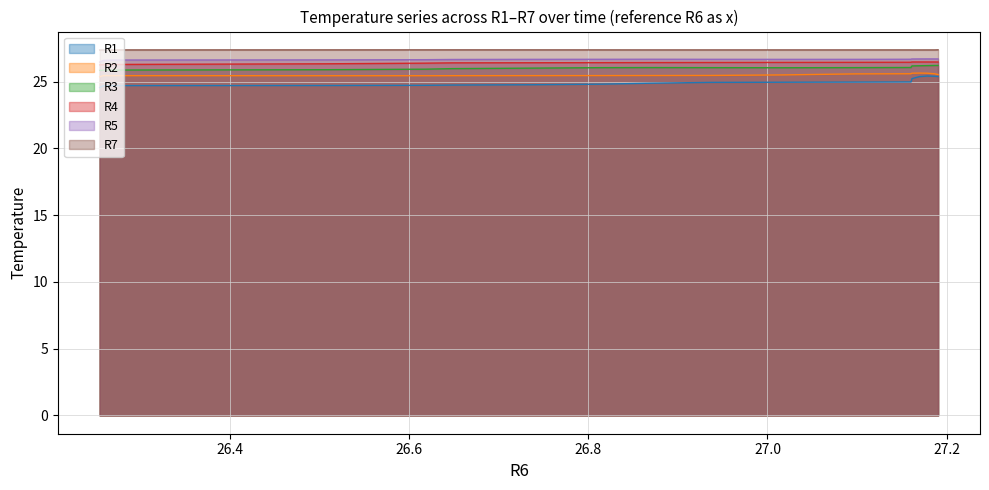

What is the greatest value displayed?

27.4